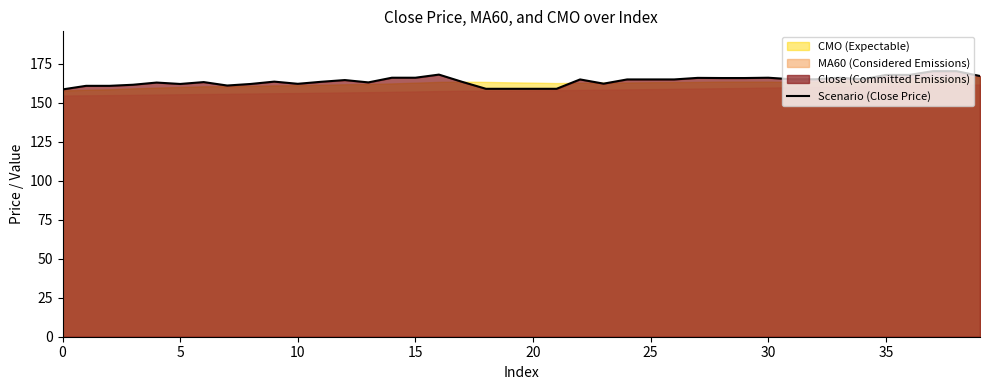

What is the minimum value shown in the chart?

158.5